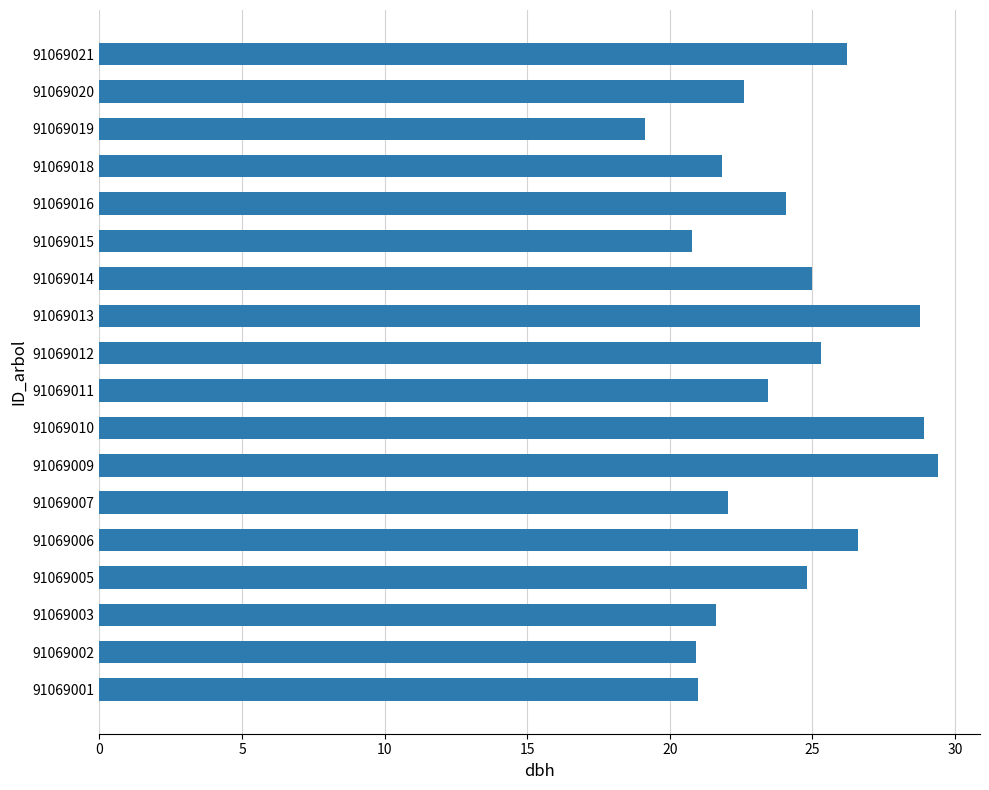

What is the minimum value shown in the chart?

19.1